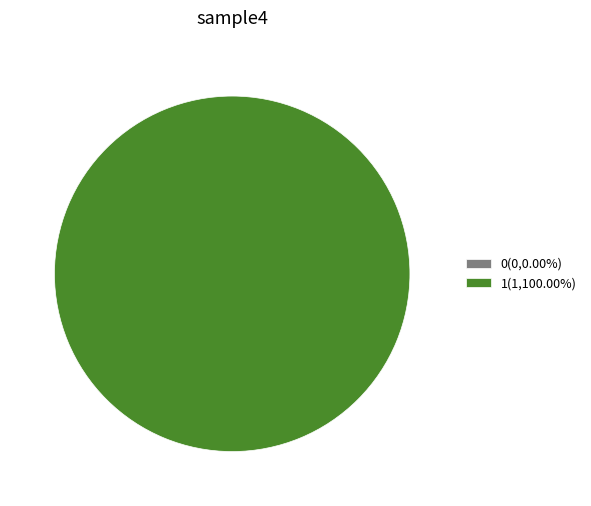

To the nearest percent, what percentage of the pie is 1?

100%